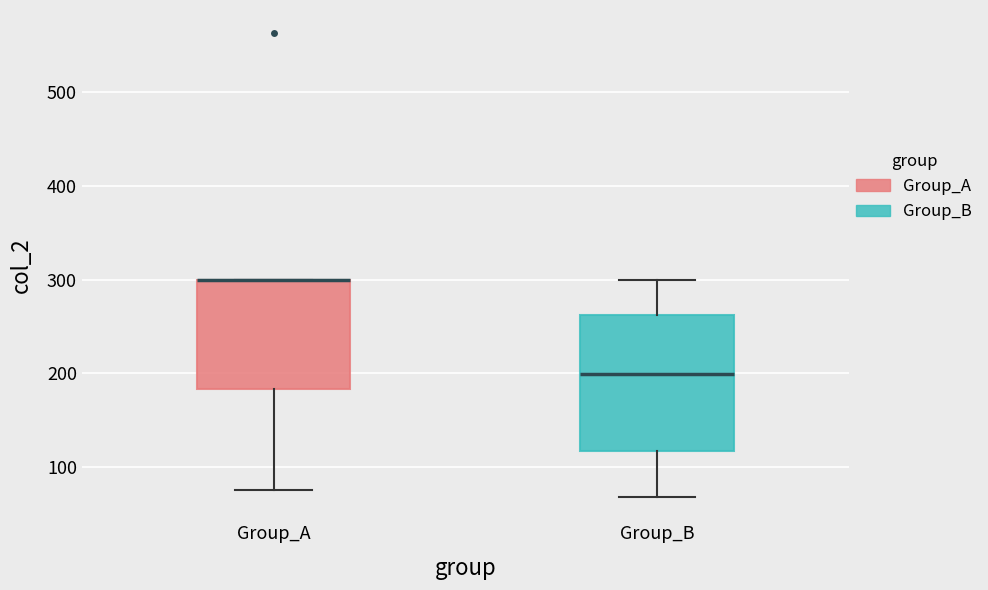

Where is the upper edge of the box for Group_B on the y-axis? The values are not printed on the chart, so give them approximately, as read against the axis.

260